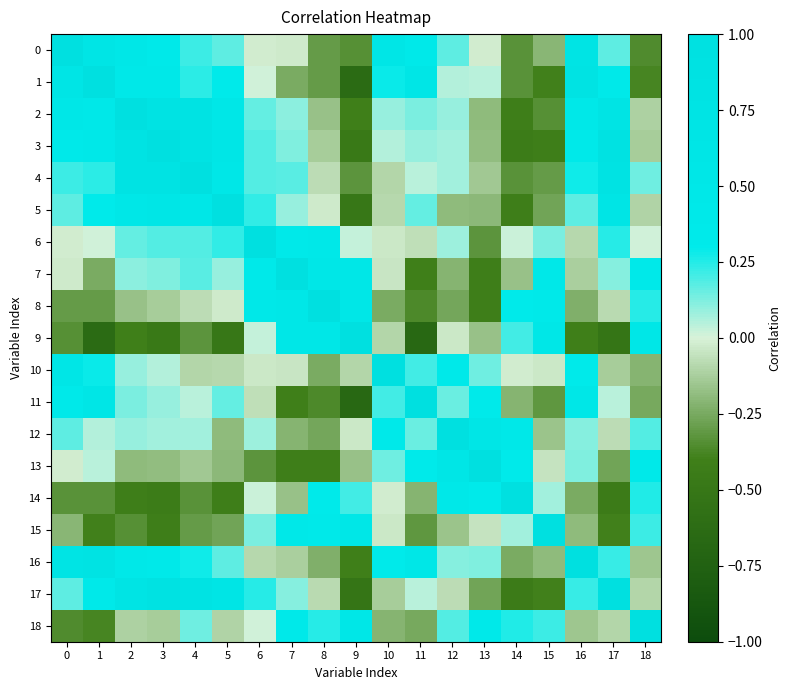

Reading left to right, transcribe all the data shown in this chart.

0: 0=1.0	1=0.7	2=0.5	3=0.4	4=0.2	5=0.2	6=-0.0	7=-0.0	8=-0.3	9=-0.3	10=0.6	11=0.4	12=0.2	13=-0.0	14=-0.3	15=-0.2	16=0.7	17=0.2	18=-0.4
1: 0=0.7	1=1.0	2=0.5	3=0.4	4=0.2	5=0.3	6=0.0	7=-0.2	8=-0.3	9=-0.6	10=0.3	11=0.6	12=0.1	13=0.0	14=-0.3	15=-0.4	16=0.8	17=0.3	18=-0.4
2: 0=0.5	1=0.5	2=1.0	3=0.8	4=0.8	5=0.5	6=0.2	7=0.1	8=-0.2	9=-0.4	10=0.1	11=0.1	12=0.1	13=-0.2	14=-0.4	15=-0.3	16=0.5	17=0.7	18=-0.1
3: 0=0.4	1=0.4	2=0.8	3=1.0	4=0.8	5=0.6	6=0.2	7=0.1	8=-0.1	9=-0.5	10=0.0	11=0.1	12=0.1	13=-0.2	14=-0.4	15=-0.4	16=0.4	17=0.9	18=-0.1
4: 0=0.2	1=0.2	2=0.8	3=0.8	4=1.0	5=0.5	6=0.2	7=0.2	8=-0.1	9=-0.3	10=-0.1	11=0.0	12=0.1	13=-0.1	14=-0.3	15=-0.3	16=0.3	17=0.8	18=0.1
5: 0=0.2	1=0.3	2=0.5	3=0.6	4=0.5	5=1.0	6=0.2	7=0.1	8=-0.0	9=-0.5	10=-0.1	11=0.2	12=-0.2	13=-0.2	14=-0.4	15=-0.3	16=0.2	17=0.7	18=-0.1
6: 0=-0.0	1=0.0	2=0.2	3=0.2	4=0.2	5=0.2	6=1.0	7=0.4	8=0.4	9=0.0	10=-0.0	11=-0.1	12=0.1	13=-0.3	14=0.0	15=0.1	16=-0.1	17=0.2	18=0.0
7: 0=-0.0	1=-0.2	2=0.1	3=0.1	4=0.2	5=0.1	6=0.4	7=1.0	8=0.5	9=0.5	10=-0.0	11=-0.4	12=-0.2	13=-0.4	14=-0.2	15=0.4	16=-0.1	17=0.1	18=0.4
8: 0=-0.3	1=-0.3	2=-0.2	3=-0.1	4=-0.1	5=-0.0	6=0.4	7=0.5	8=1.0	9=0.5	10=-0.2	11=-0.4	12=-0.3	13=-0.4	14=0.3	15=0.4	16=-0.2	17=-0.1	18=0.2
9: 0=-0.3	1=-0.6	2=-0.4	3=-0.5	4=-0.3	5=-0.5	6=0.0	7=0.5	8=0.5	9=1.0	10=-0.1	11=-0.7	12=-0.0	13=-0.2	14=0.2	15=0.5	16=-0.4	17=-0.5	18=0.5
10: 0=0.6	1=0.3	2=0.1	3=0.0	4=-0.1	5=-0.1	6=-0.0	7=-0.0	8=-0.2	9=-0.1	10=1.0	11=0.2	12=0.4	13=0.1	14=-0.0	15=-0.0	16=0.3	17=-0.1	18=-0.2
11: 0=0.4	1=0.6	2=0.1	3=0.1	4=0.0	5=0.2	6=-0.1	7=-0.4	8=-0.4	9=-0.7	10=0.2	11=1.0	12=0.1	13=0.3	14=-0.2	15=-0.3	16=0.5	17=0.0	18=-0.3
12: 0=0.2	1=0.1	2=0.1	3=0.1	4=0.1	5=-0.2	6=0.1	7=-0.2	8=-0.3	9=-0.0	10=0.4	11=0.1	12=1.0	13=0.6	14=0.5	15=-0.2	16=0.1	17=-0.1	18=0.2
13: 0=-0.0	1=0.0	2=-0.2	3=-0.2	4=-0.1	5=-0.2	6=-0.3	7=-0.4	8=-0.4	9=-0.2	10=0.1	11=0.3	12=0.6	13=1.0	14=0.3	15=-0.1	16=0.1	17=-0.3	18=0.4
14: 0=-0.3	1=-0.3	2=-0.4	3=-0.4	4=-0.3	5=-0.4	6=0.0	7=-0.2	8=0.3	9=0.2	10=-0.0	11=-0.2	12=0.5	13=0.3	14=1.0	15=0.1	16=-0.2	17=-0.4	18=0.3
15: 0=-0.2	1=-0.4	2=-0.3	3=-0.4	4=-0.3	5=-0.3	6=0.1	7=0.4	8=0.4	9=0.5	10=-0.0	11=-0.3	12=-0.2	13=-0.1	14=0.1	15=1.0	16=-0.2	17=-0.4	18=0.2
16: 0=0.7	1=0.8	2=0.5	3=0.4	4=0.3	5=0.2	6=-0.1	7=-0.1	8=-0.2	9=-0.4	10=0.3	11=0.5	12=0.1	13=0.1	14=-0.2	15=-0.2	16=1.0	17=0.2	18=-0.2
17: 0=0.2	1=0.3	2=0.7	3=0.9	4=0.8	5=0.7	6=0.2	7=0.1	8=-0.1	9=-0.5	10=-0.1	11=0.0	12=-0.1	13=-0.3	14=-0.4	15=-0.4	16=0.2	17=1.0	18=-0.1
18: 0=-0.4	1=-0.4	2=-0.1	3=-0.1	4=0.1	5=-0.1	6=0.0	7=0.4	8=0.2	9=0.5	10=-0.2	11=-0.3	12=0.2	13=0.4	14=0.3	15=0.2	16=-0.2	17=-0.1	18=1.0